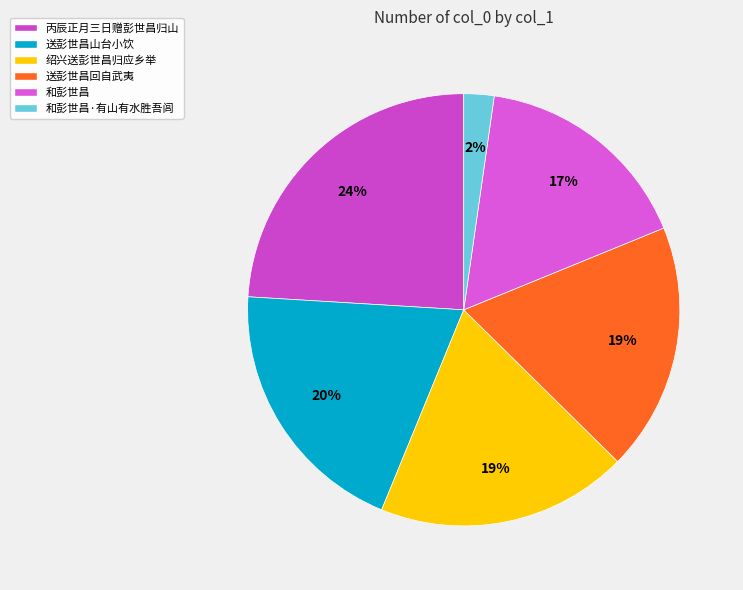

Does 和彭世昌·有山有水胜吾闾 represent more than half of the total?

No